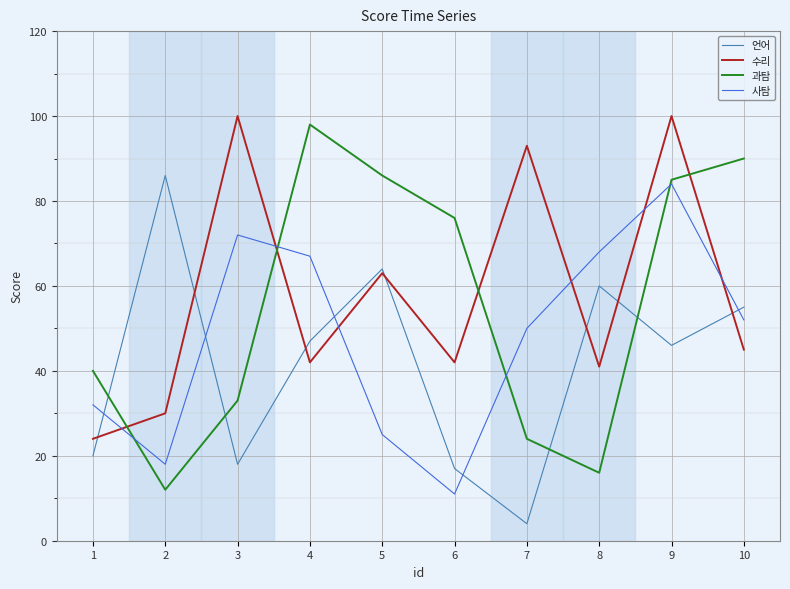

Reading left to right, extract all data points from this chart.

언어: 20	86	18	47	64	17	4	60	46	55
수리: 24	30	100	42	63	42	93	41	100	45
과탐: 40	12	33	98	86	76	24	16	85	90
사탐: 32	18	72	67	25	11	50	68	84	52